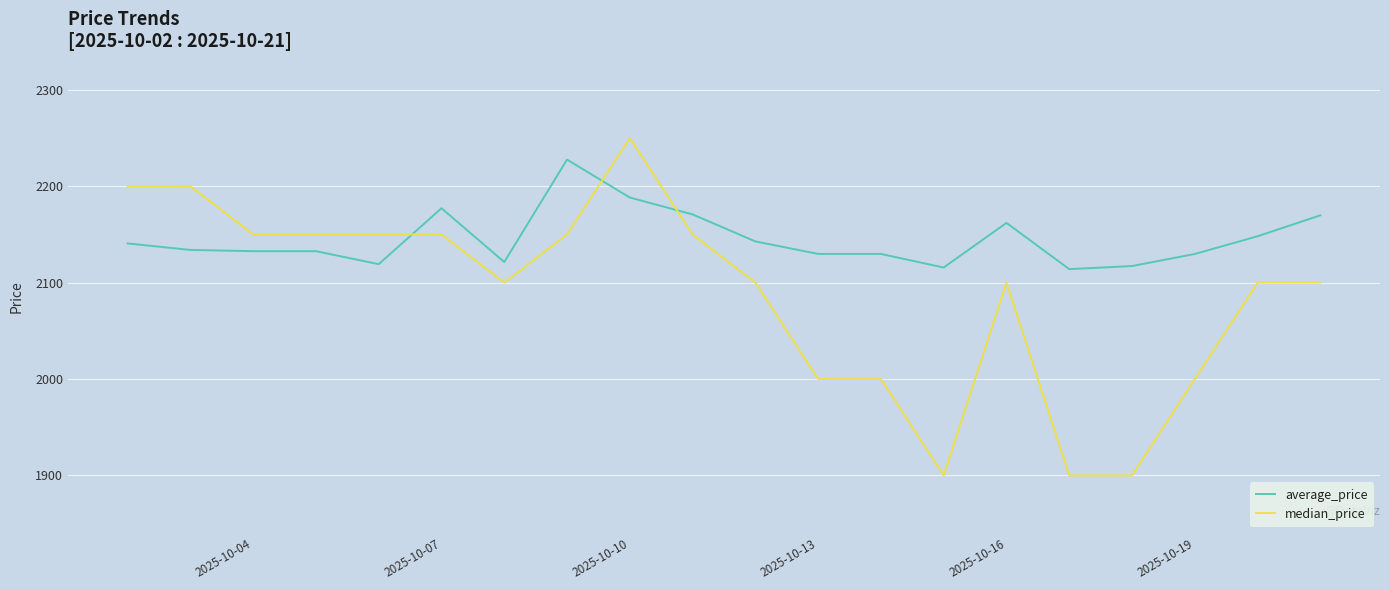

What is the highest value of the median_price series?

2250.0